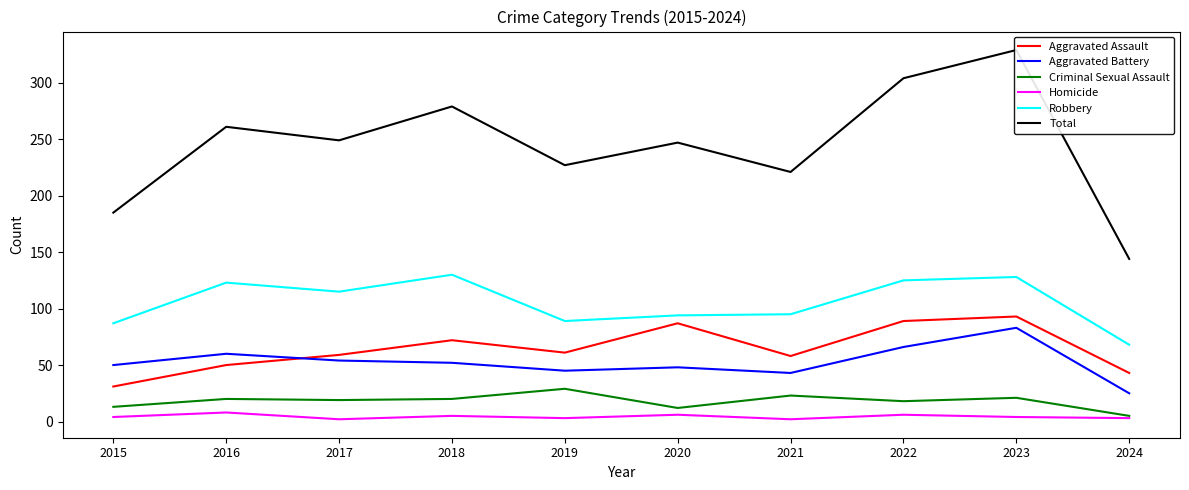

Reading left to right, extract all data points from this chart.

Aggravated Assault: 2015=31	2016=50	2017=59	2018=72	2019=61	2020=87	2021=58	2022=89	2023=93	2024=43
Aggravated Battery: 2015=50	2016=60	2017=54	2018=52	2019=45	2020=48	2021=43	2022=66	2023=83	2024=25
Criminal Sexual Assault: 2015=13	2016=20	2017=19	2018=20	2019=29	2020=12	2021=23	2022=18	2023=21	2024=5
Homicide: 2015=4	2016=8	2017=2	2018=5	2019=3	2020=6	2021=2	2022=6	2023=4	2024=3
Robbery: 2015=87	2016=123	2017=115	2018=130	2019=89	2020=94	2021=95	2022=125	2023=128	2024=68
Total: 2015=185	2016=261	2017=249	2018=279	2019=227	2020=247	2021=221	2022=304	2023=329	2024=144